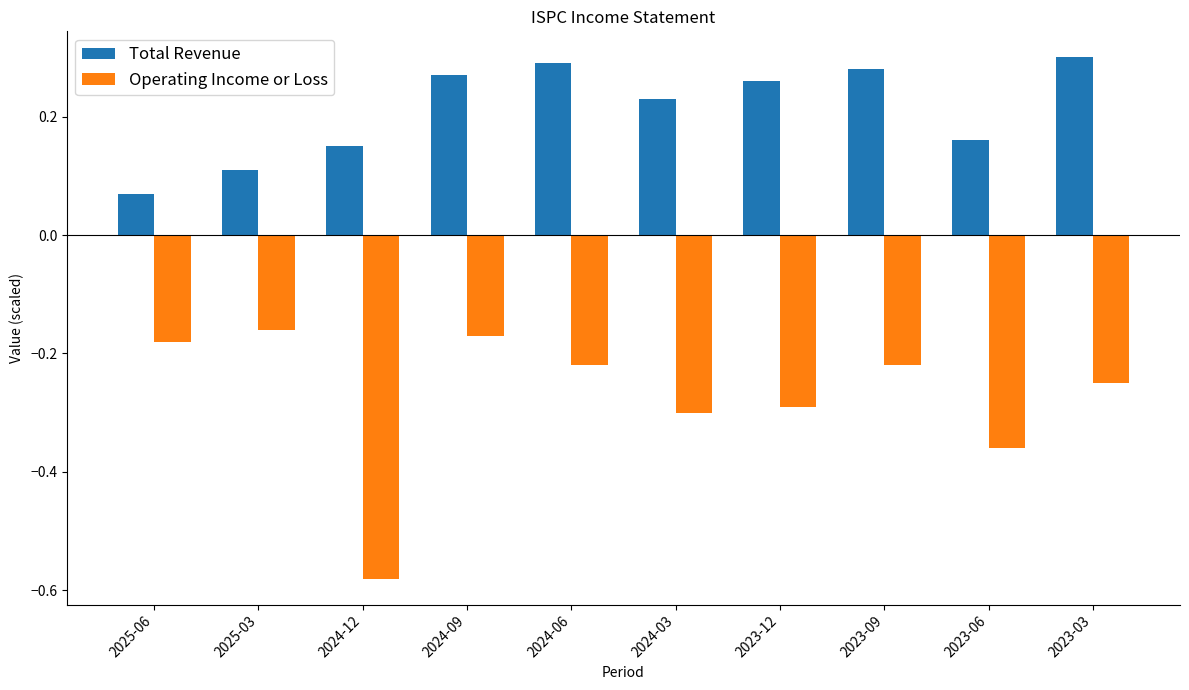

Is the value of Total Revenue at 2023-06 greater than the value of Operating Income or Loss at 2023-03?

Yes